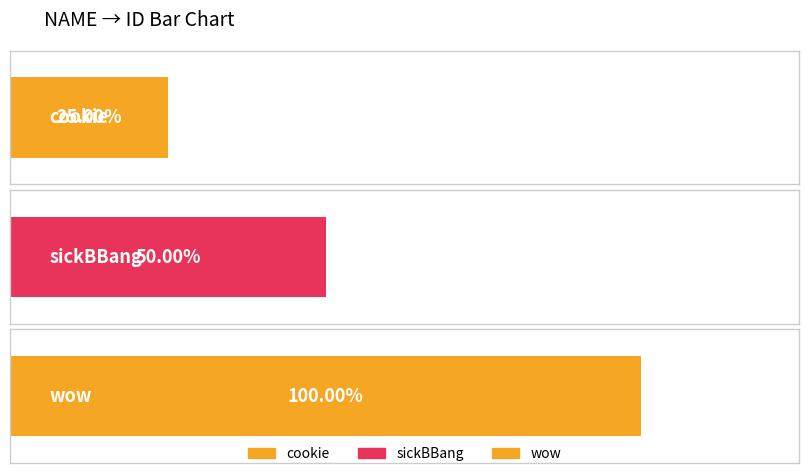

What is the label of the 2nd bar from the right?

sickBBang